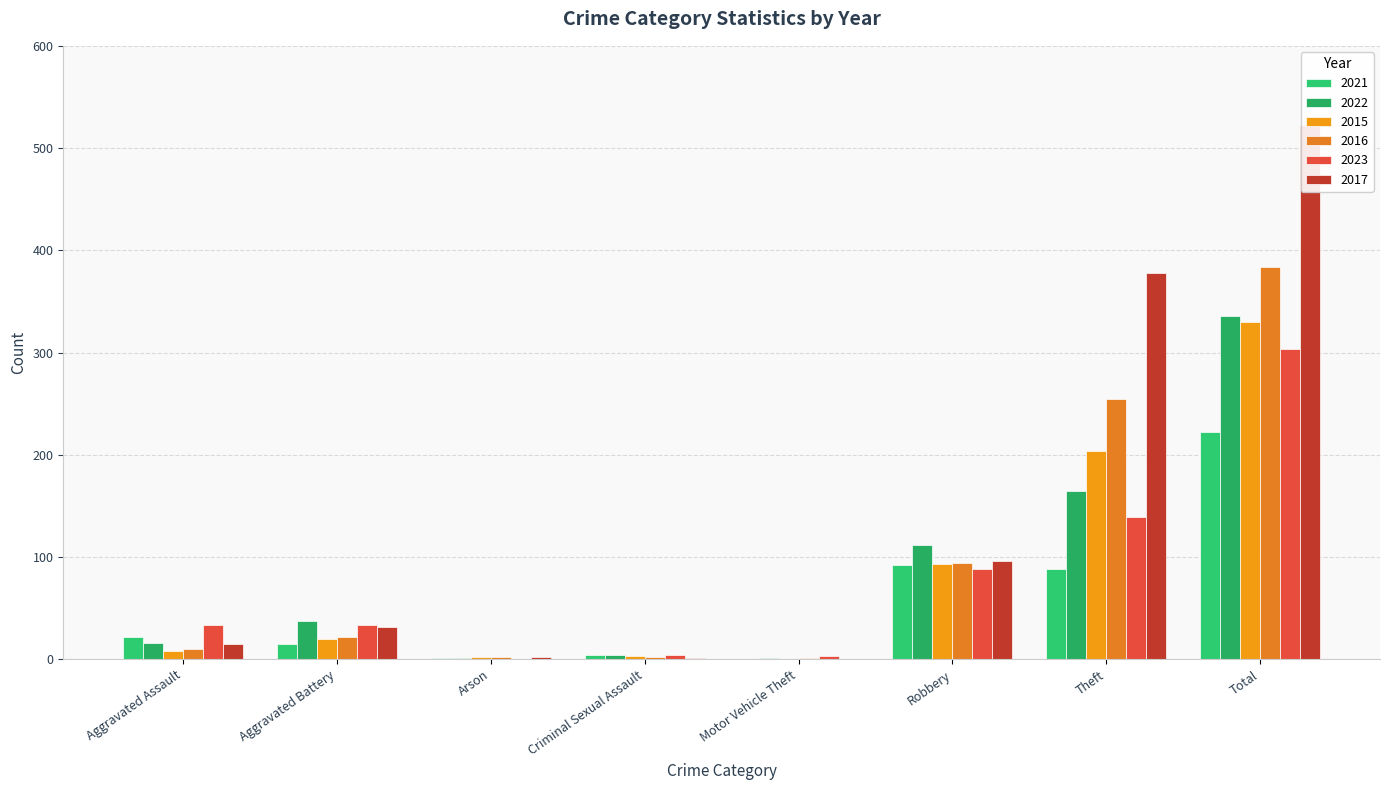

What position from the right is Aggravated Assault?

8